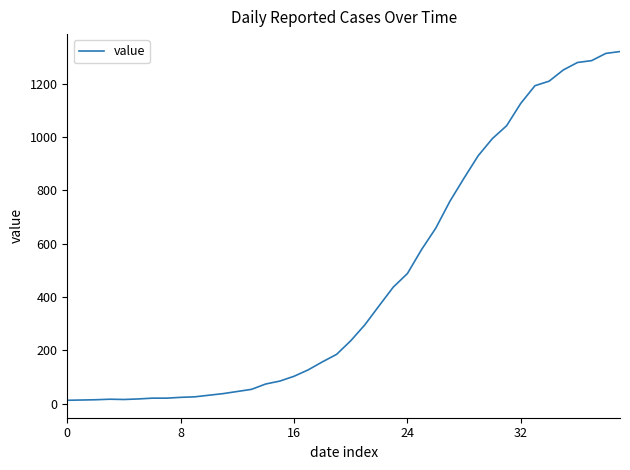

What is the difference between the maximum and minimum values?

1307